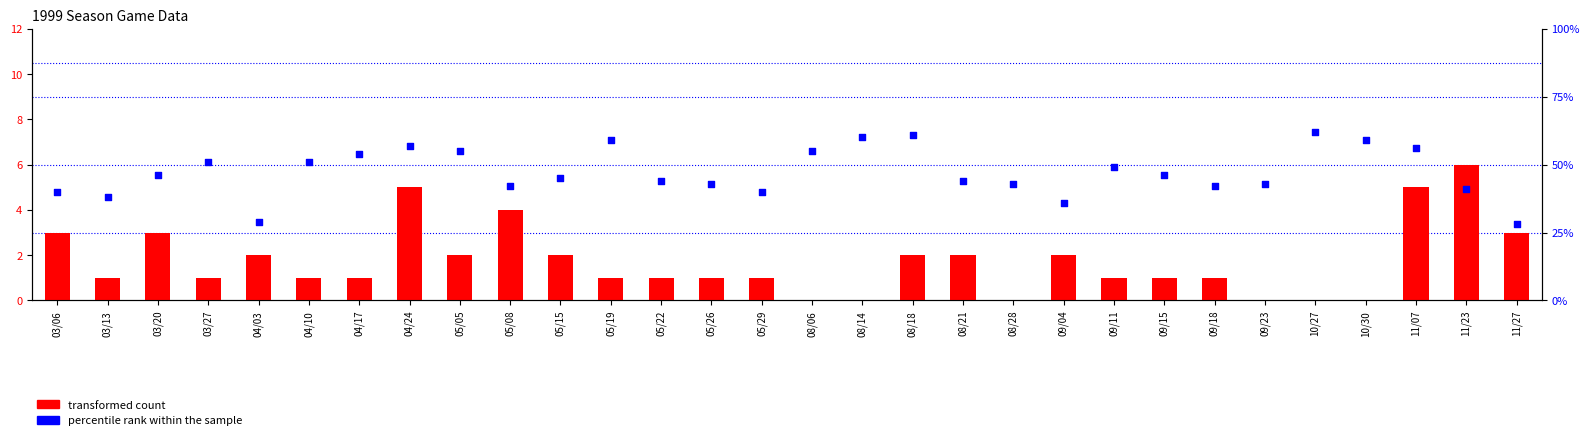

Which series contains the highest Y value?

percentile rank within the sample